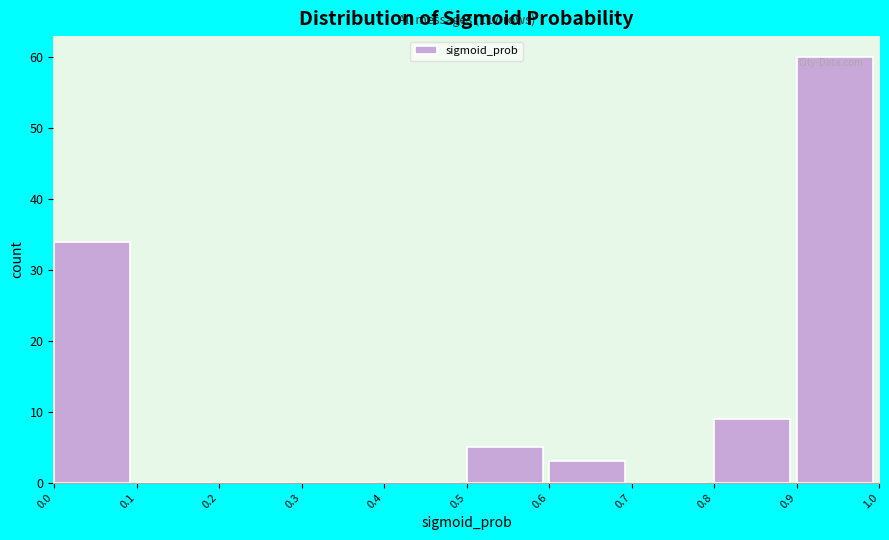

Which range on the x-axis has the tallest bar?

0.9 to 1.0